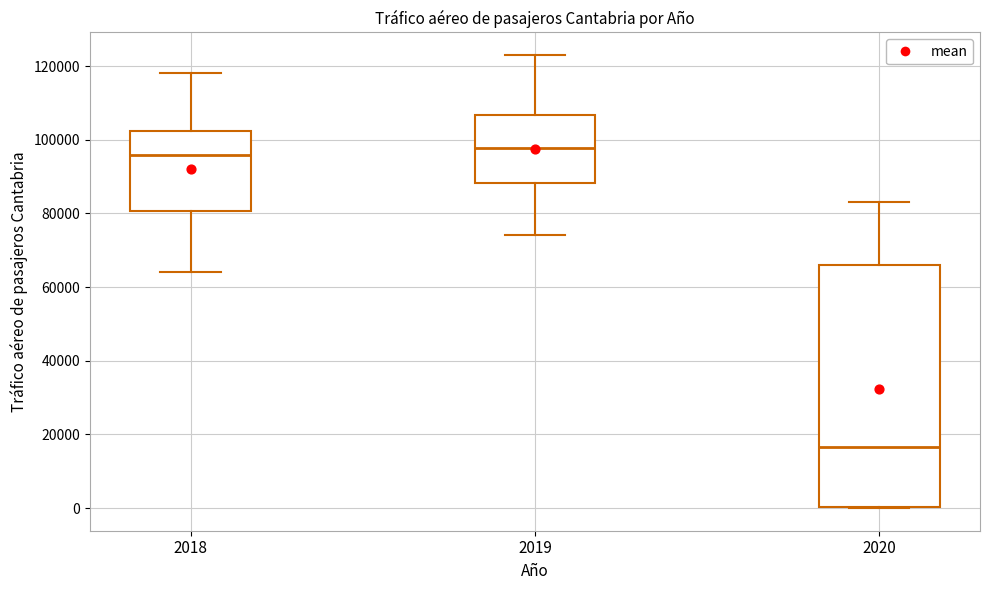

Comparing the boxes themselves (not the whiskers), which one is the tallest?

2020